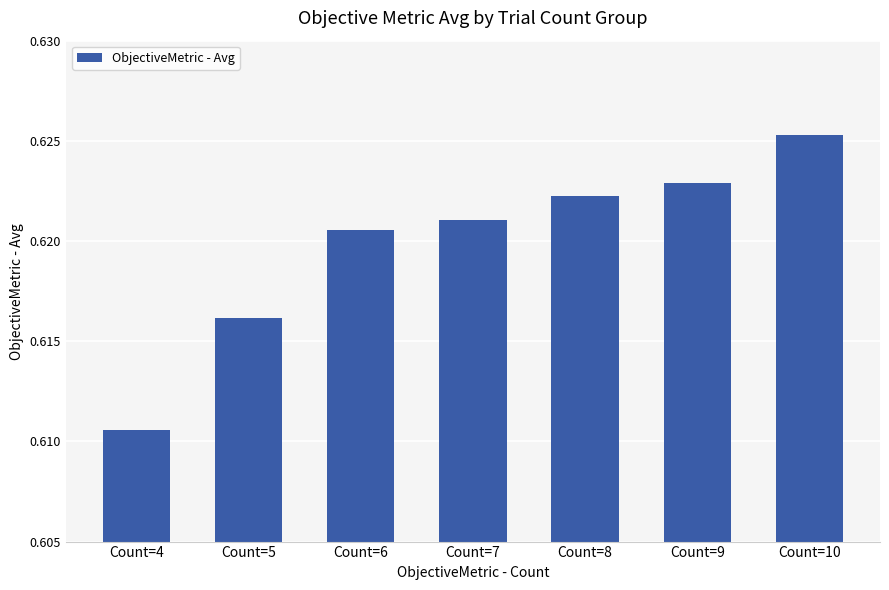

How many distinct data groups are displayed?

1